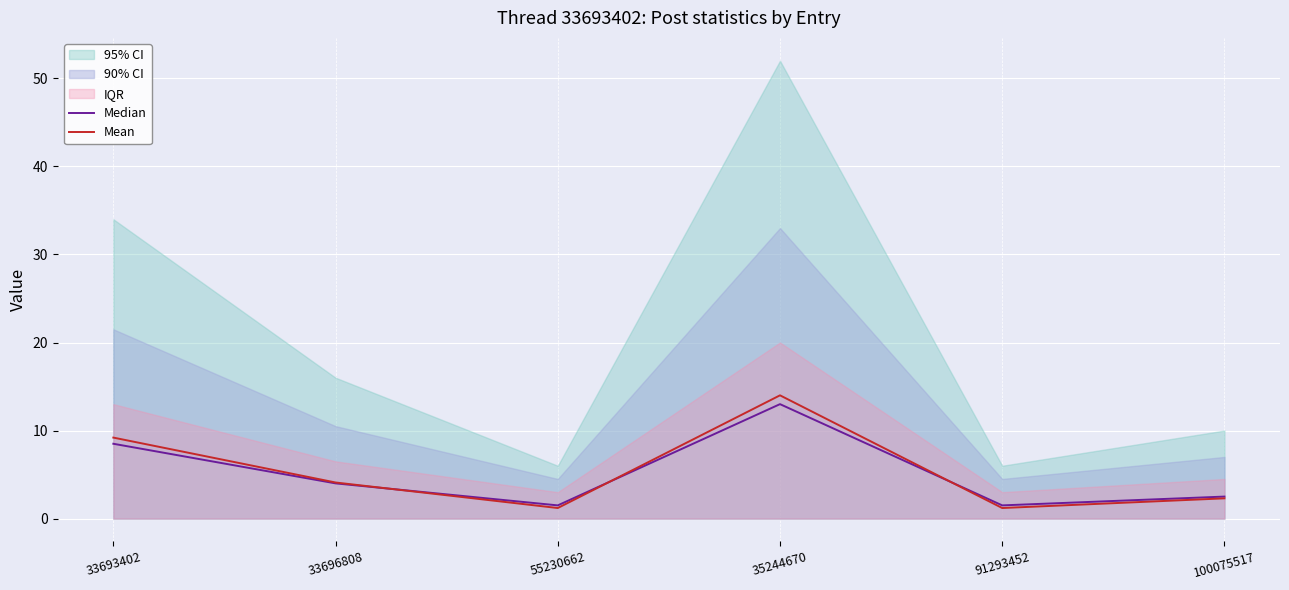

What is the label of the 4th point from the right?

55230662